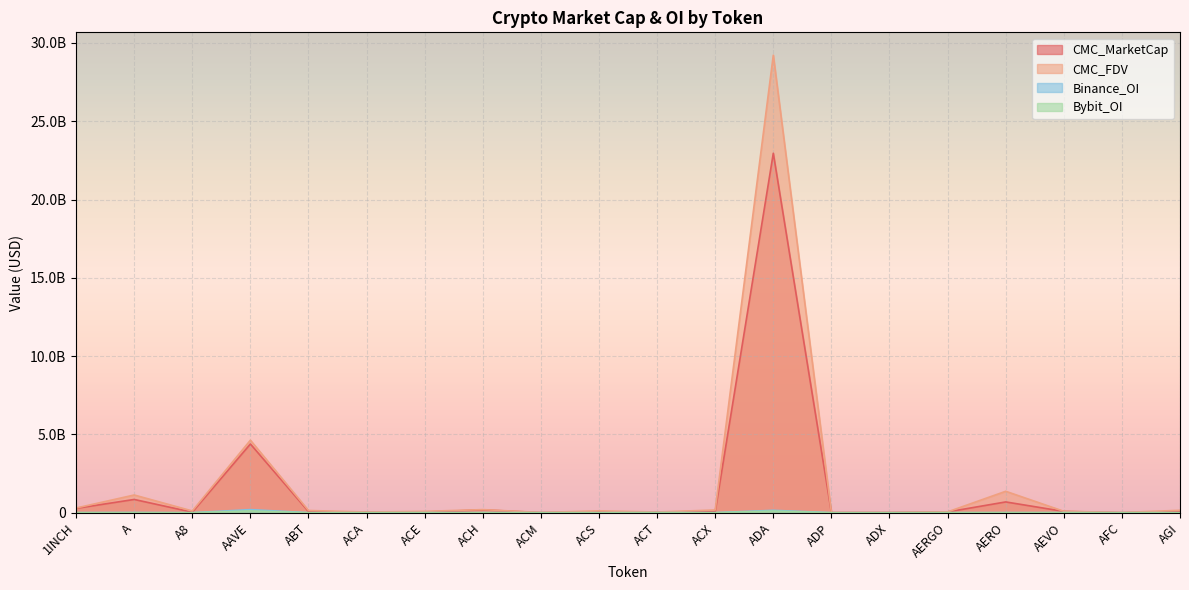

At which category does Binance_OI reach its first local peak?

A